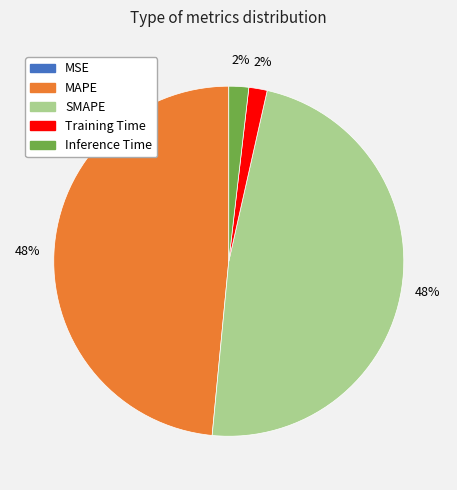

Is the sum of Inference Time and Training Time greater than half?

No